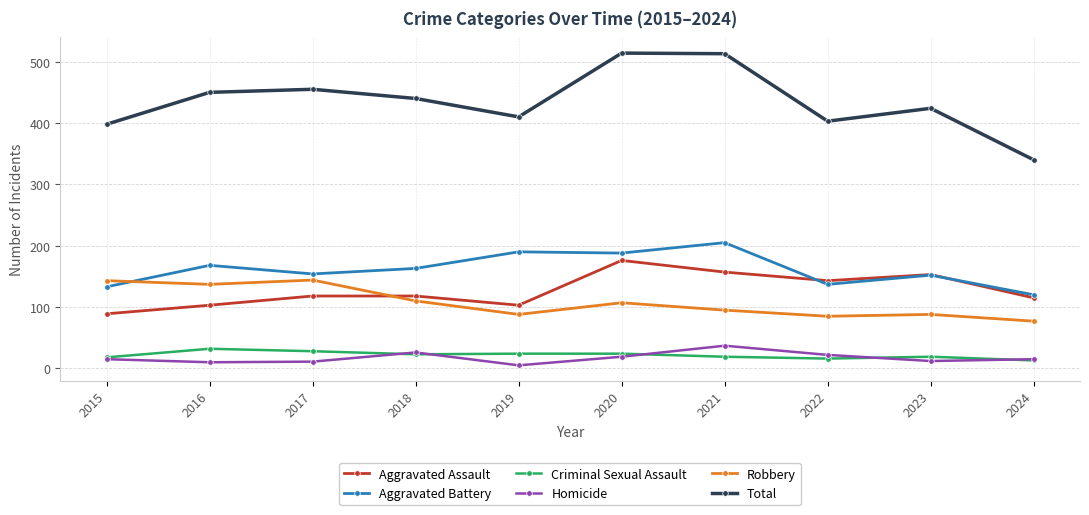

Is the value of Total at 2020 greater than the value of Homicide at 2023?

Yes